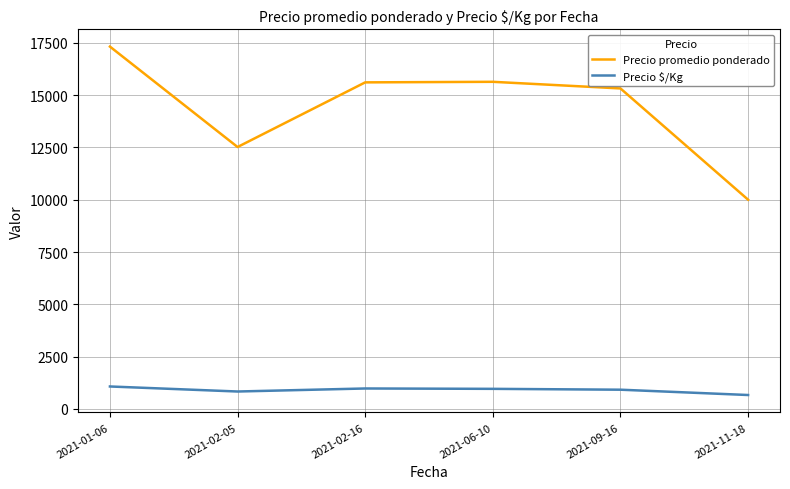

The Precio $/Kg series shows 979.2 at 2021-02-16. True or false?

True